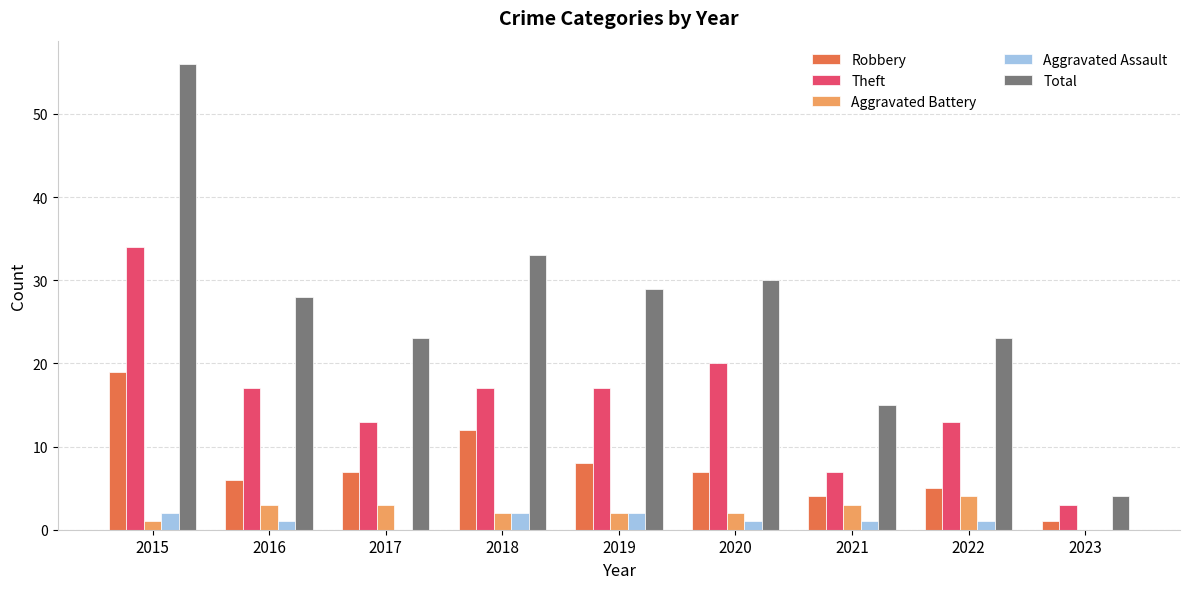

Which series has the largest total across all categories?

Total